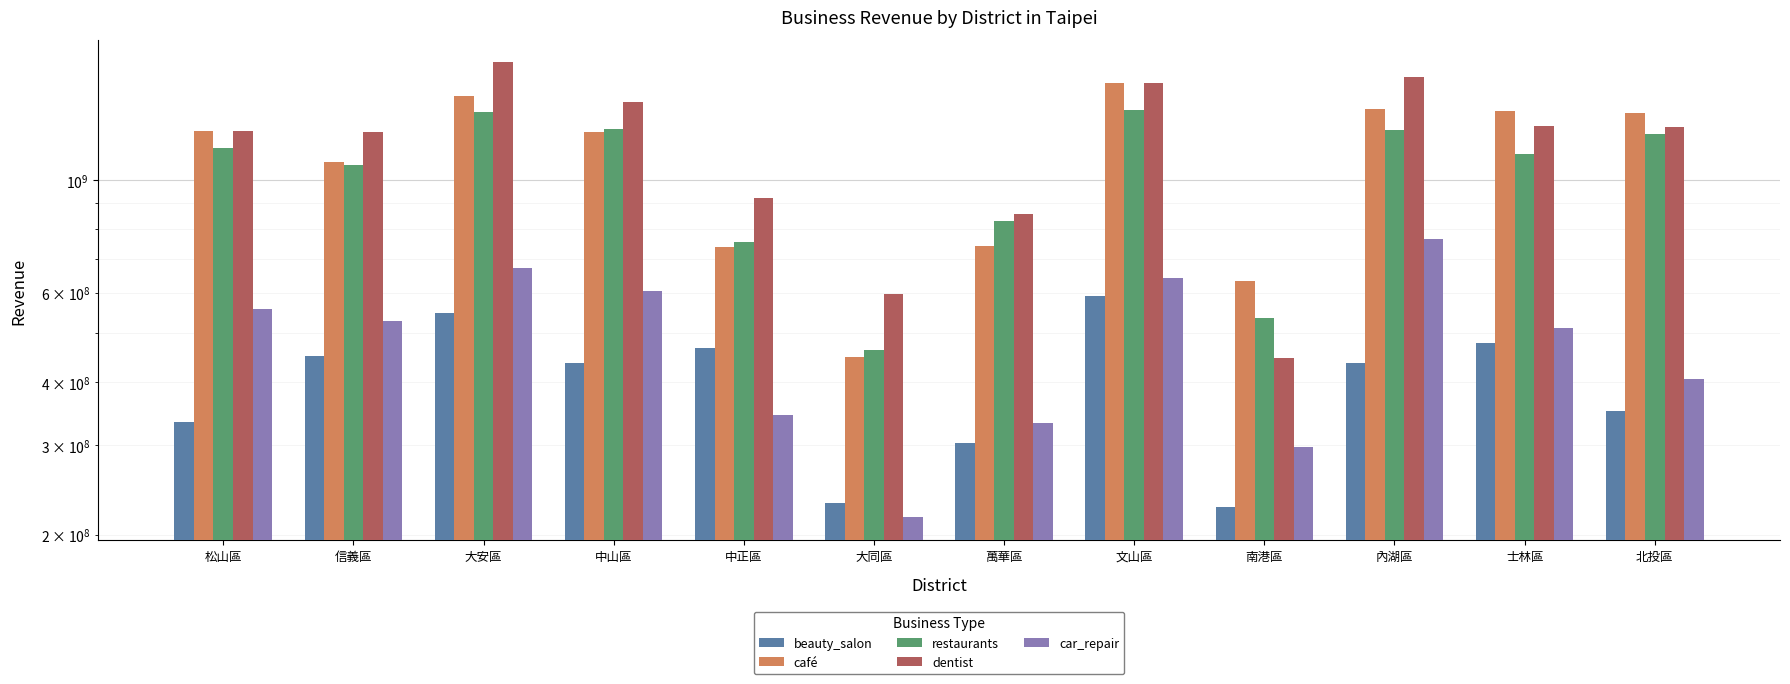

The café series shows 1365374551.4 at 士林區. True or false?

True